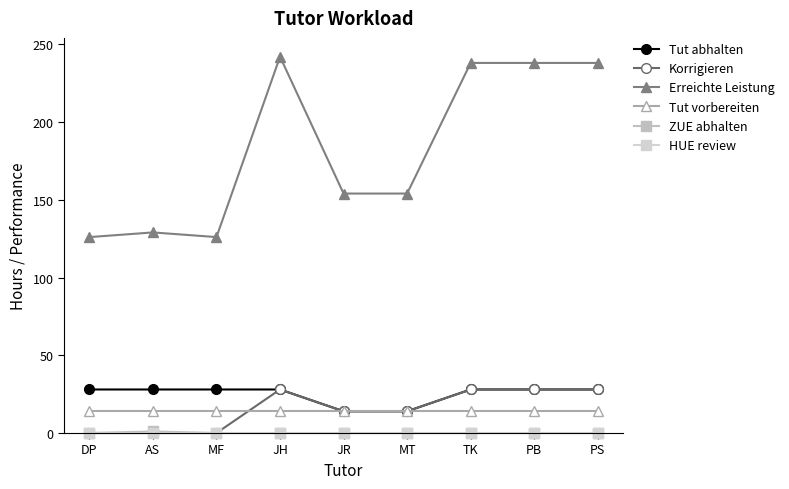

What is the value of the Erreichte Leistung point at the 1st from the left?

126